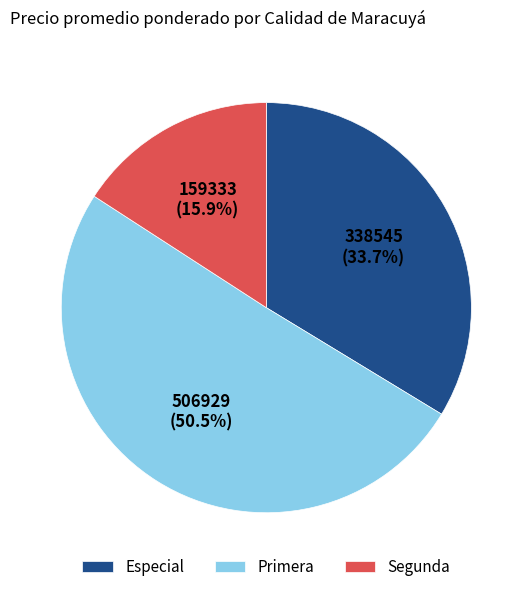

What is the majority slice?

Primera